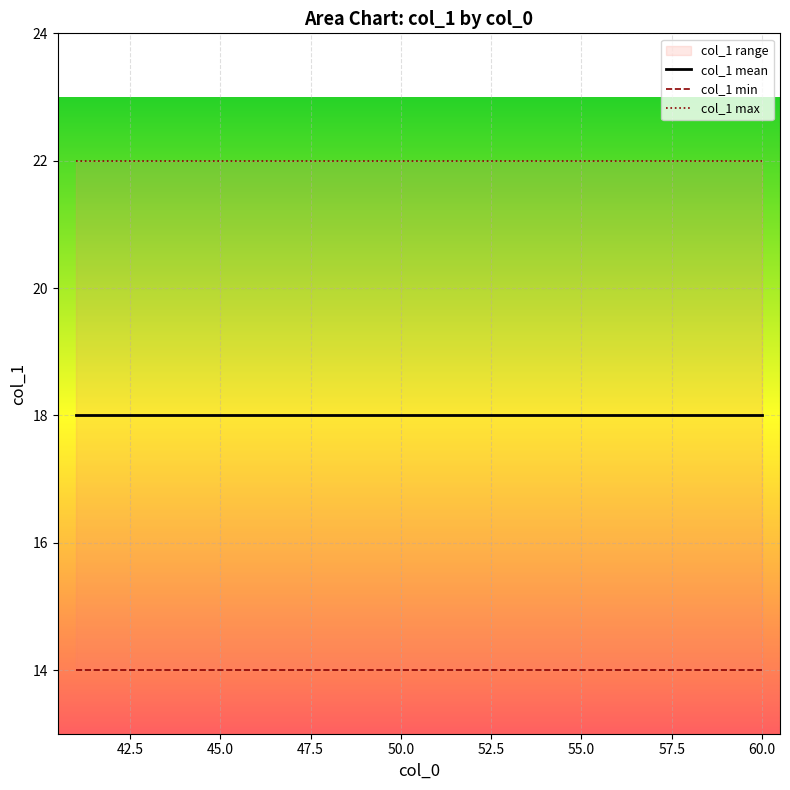

How many lines are shown in the chart?

3